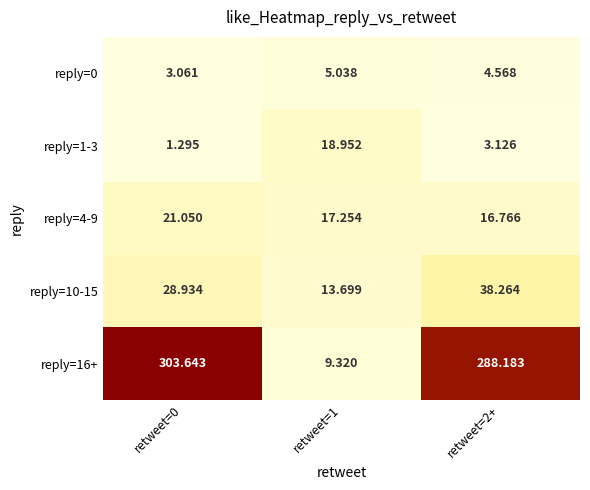

At how many categories does at least one series exceed 267?

2